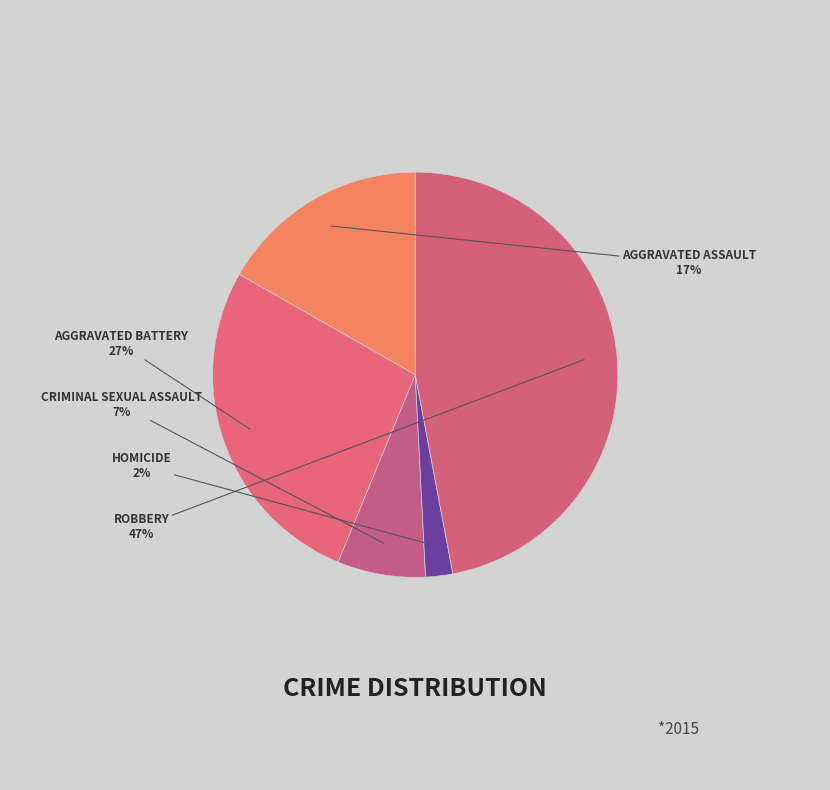

Is it true that ROBBERY is 33% of the pie?

False